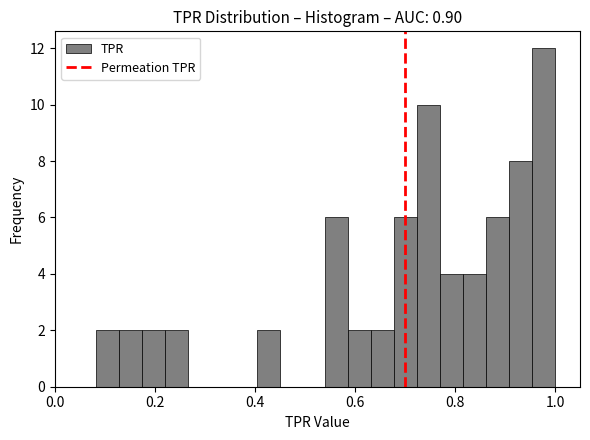

Read against the x-axis, roughly where is the centre of the tallest bar?

0.98